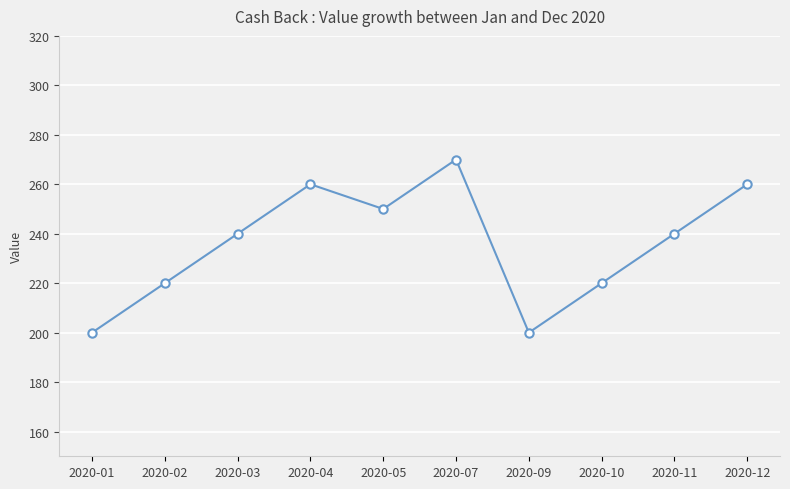

What is the difference between the maximum and second lowest values?

70